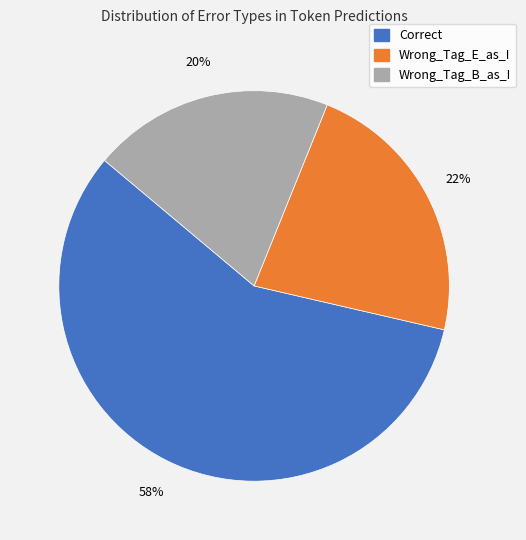

Which slice is the largest?

Correct